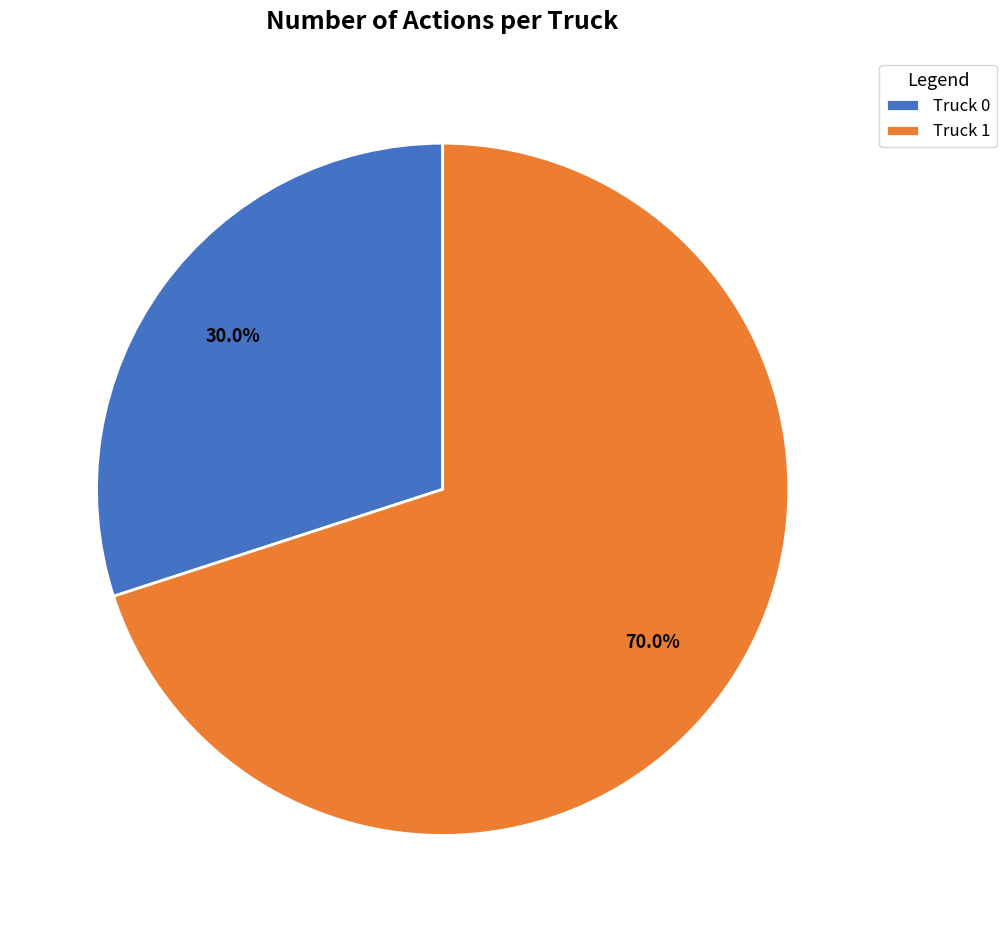

Which has a higher value, Truck 0 or Truck 1?

Truck 1